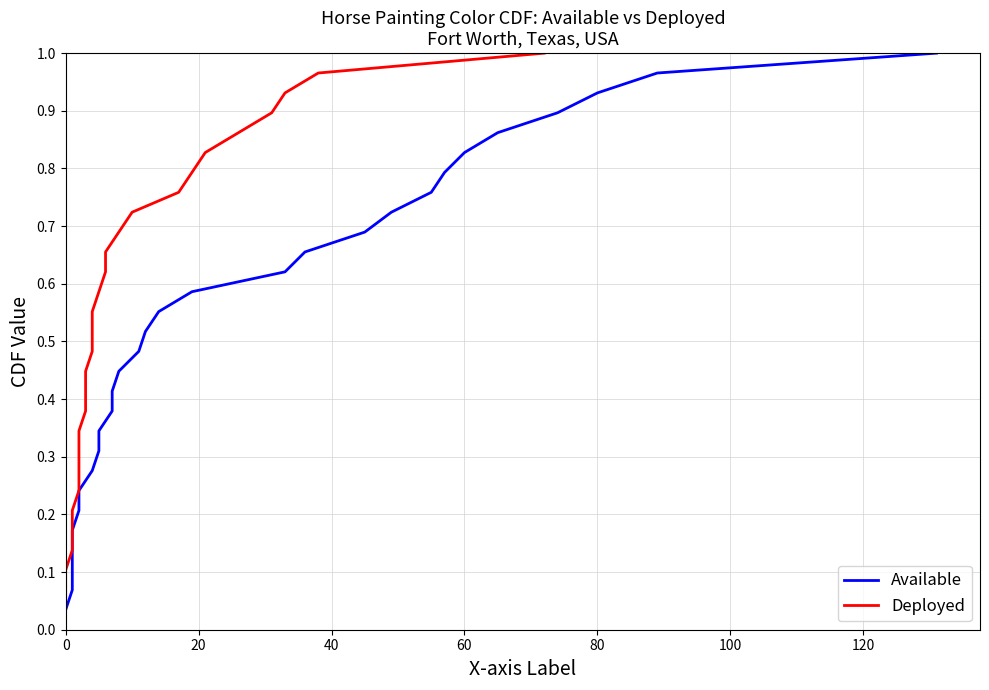

Count the number of categories in the chart.

29